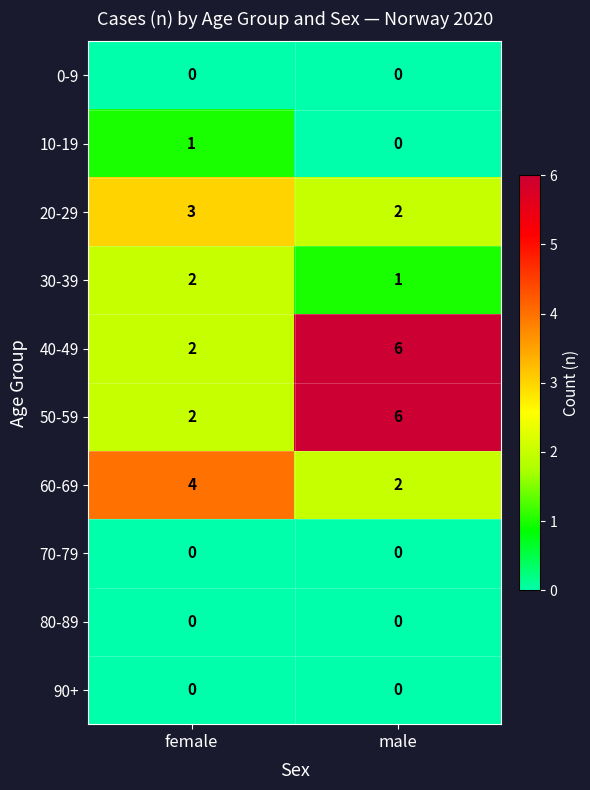

Reading left to right, extract all data points from this chart.

0-9: 0	0
10-19: 1	0
20-29: 3	2
30-39: 2	1
40-49: 2	6
50-59: 2	6
60-69: 4	2
70-79: 0	0
80-89: 0	0
90+: 0	0